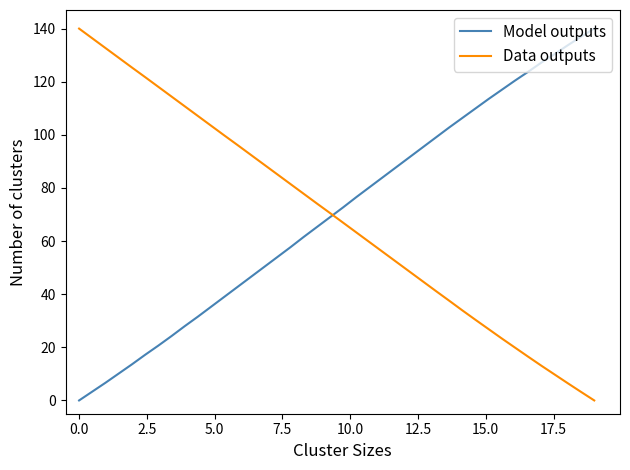

Does the chart display data point markers on the line(s)?

No